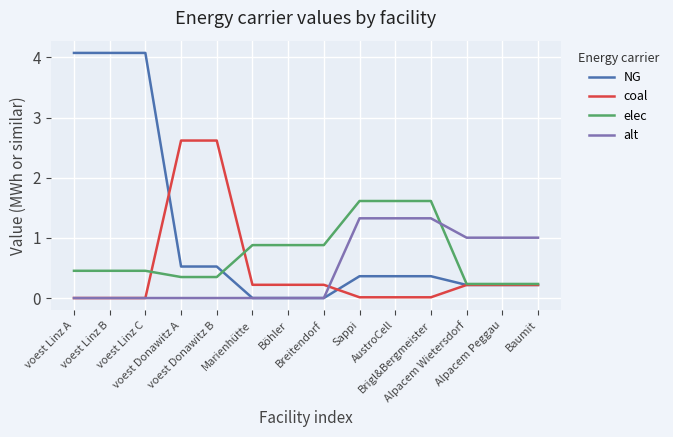

Which series ends up on top after the final intersection of alt and elec?

alt